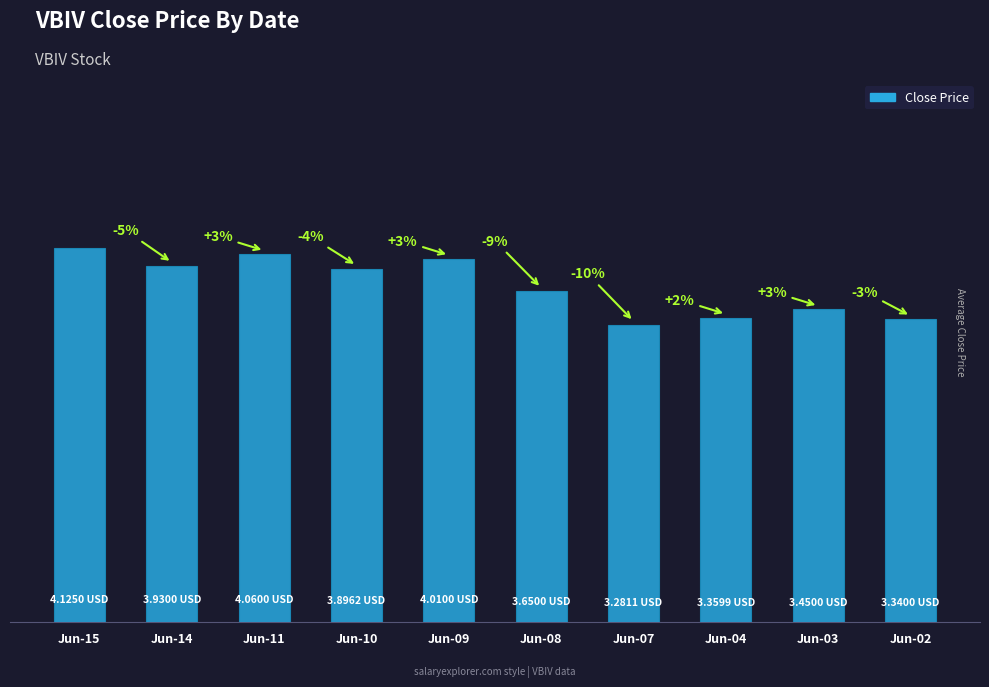

Which category has the lowest value across all series?

Jun-07